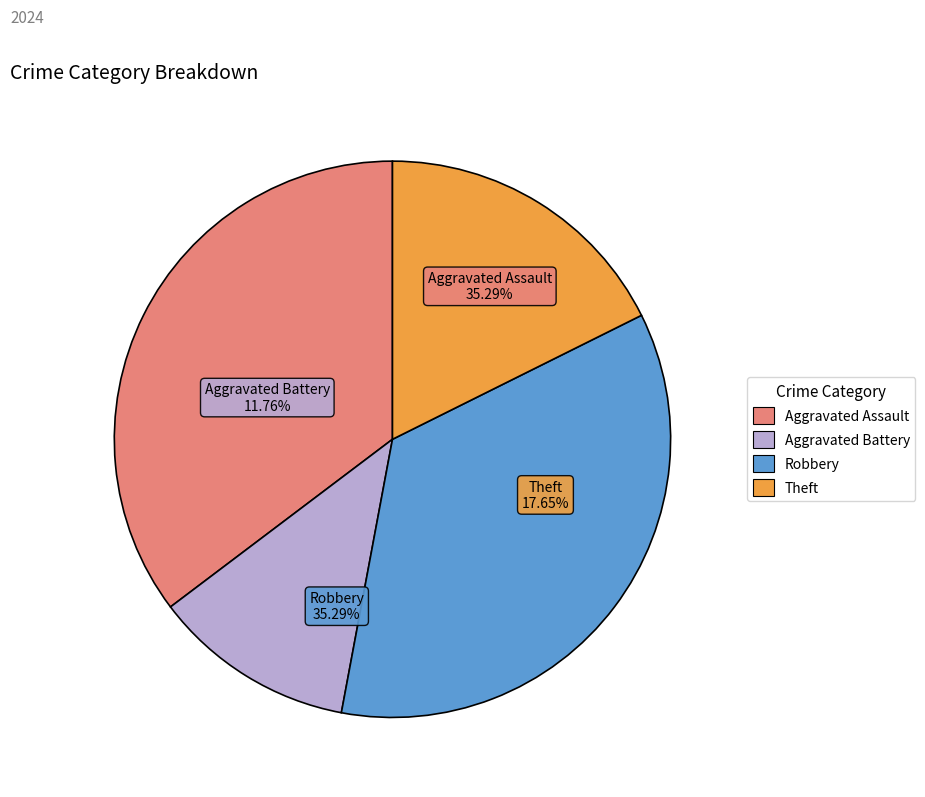

To the nearest percent, what portion does Robbery represent?

35%